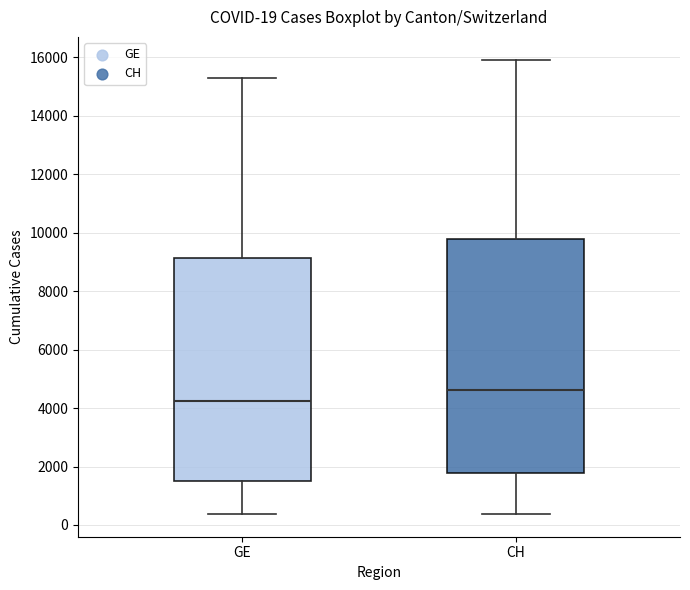

Comparing the boxes themselves (not the whiskers), which one is the tallest?

CH